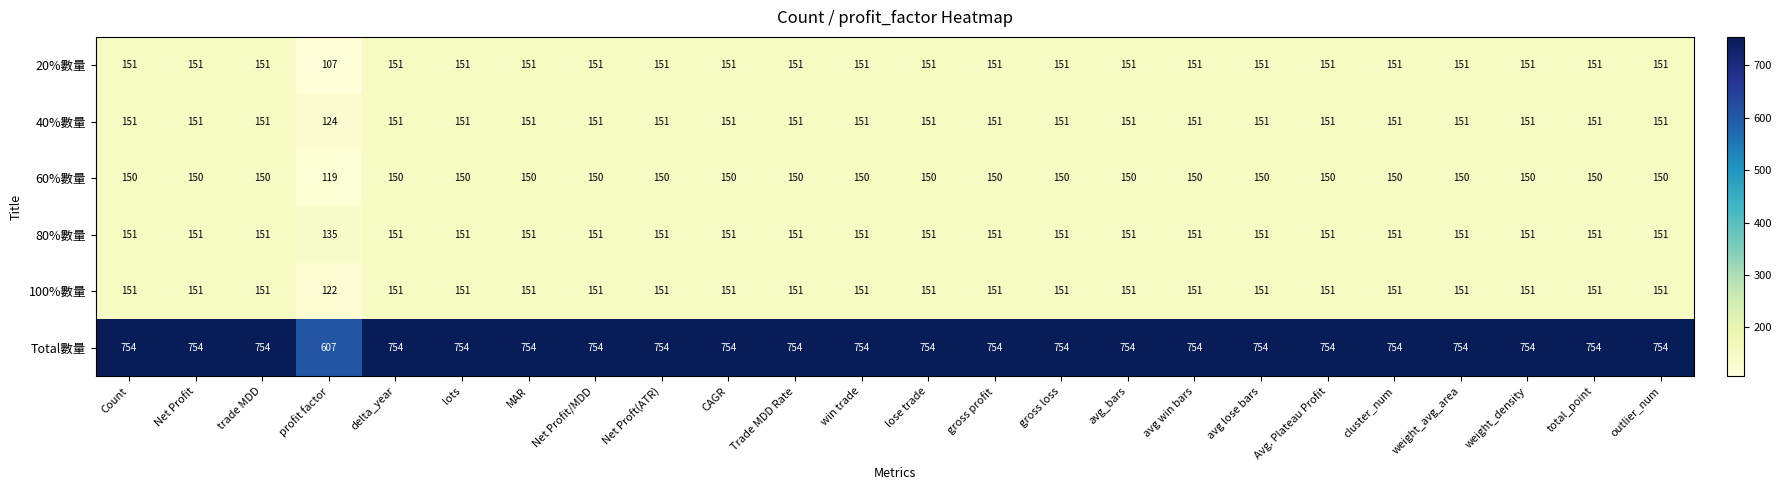

Is it true that 60%數量 equals 42 at lose trade?

False